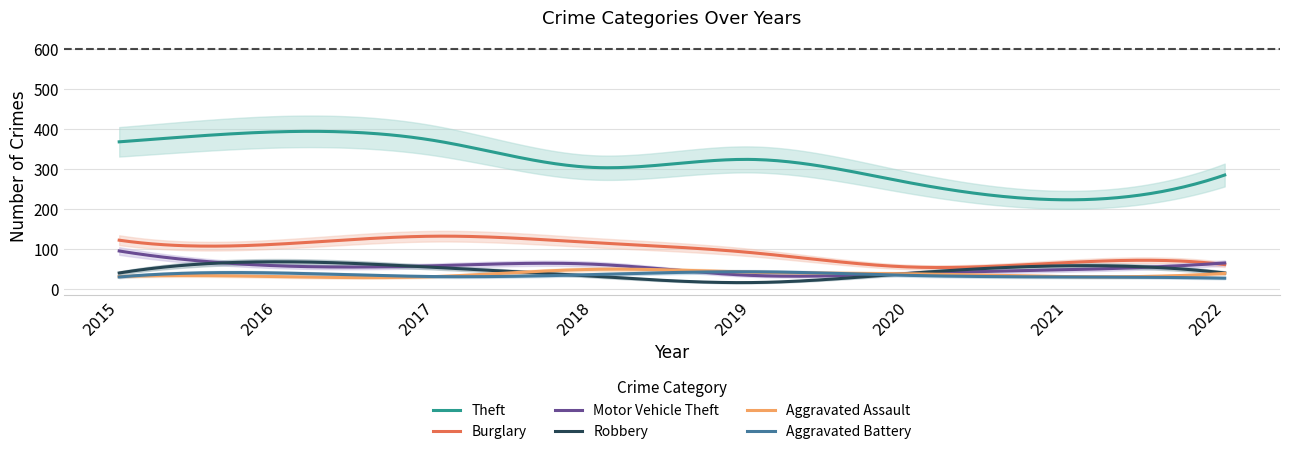

True or false: Burglary and Theft intersect in this chart.

False